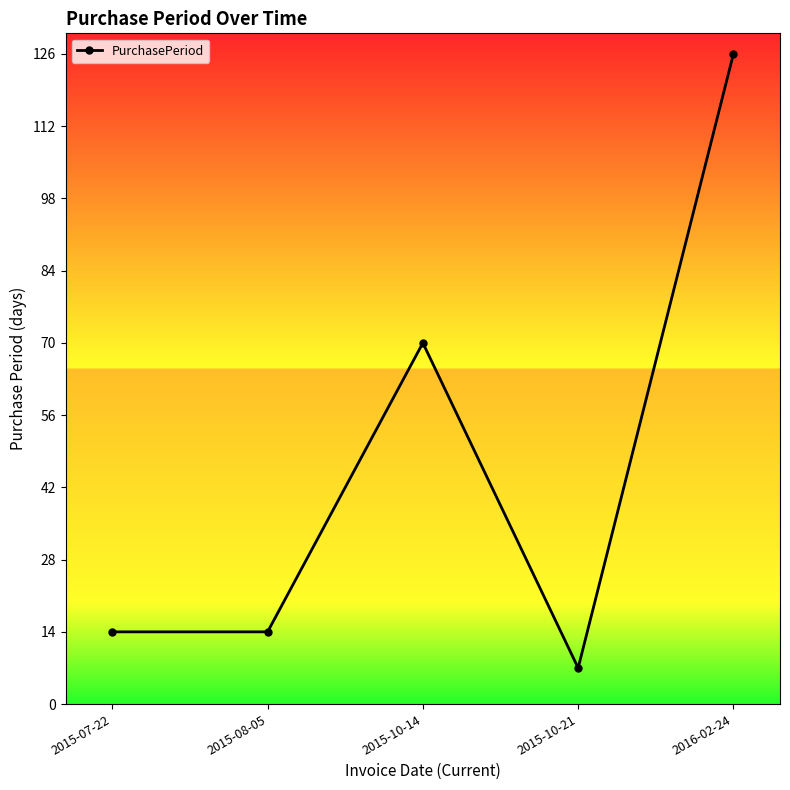

What is the label of the 5th point from the left?

2016-02-24